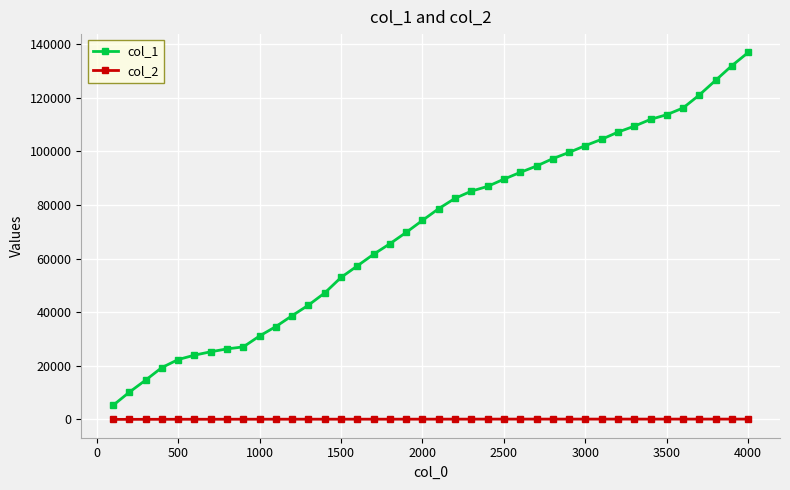

True or false: col_2 and col_1 intersect in this chart.

False